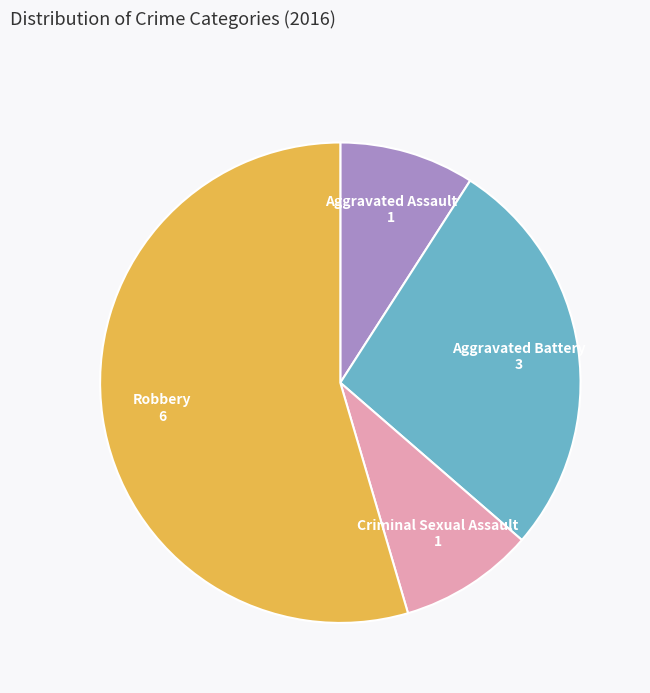

Does any single category account for the majority?

Yes